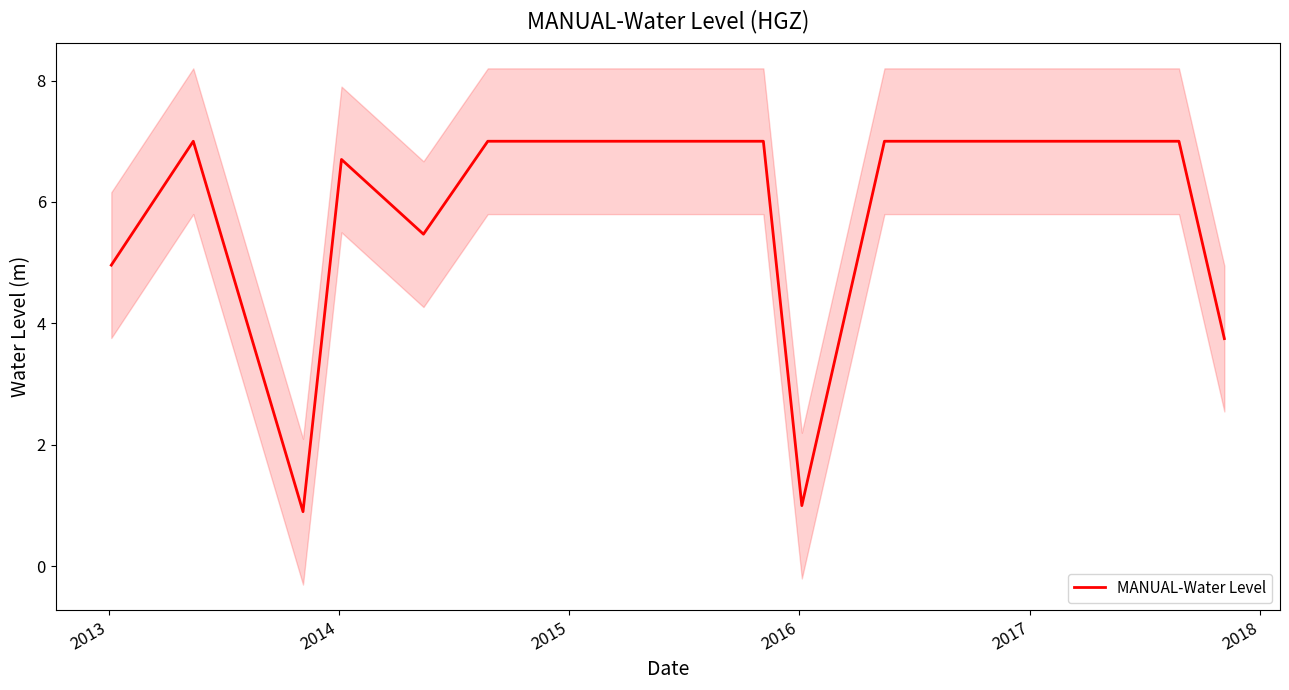

How many data points are less than 7?

6